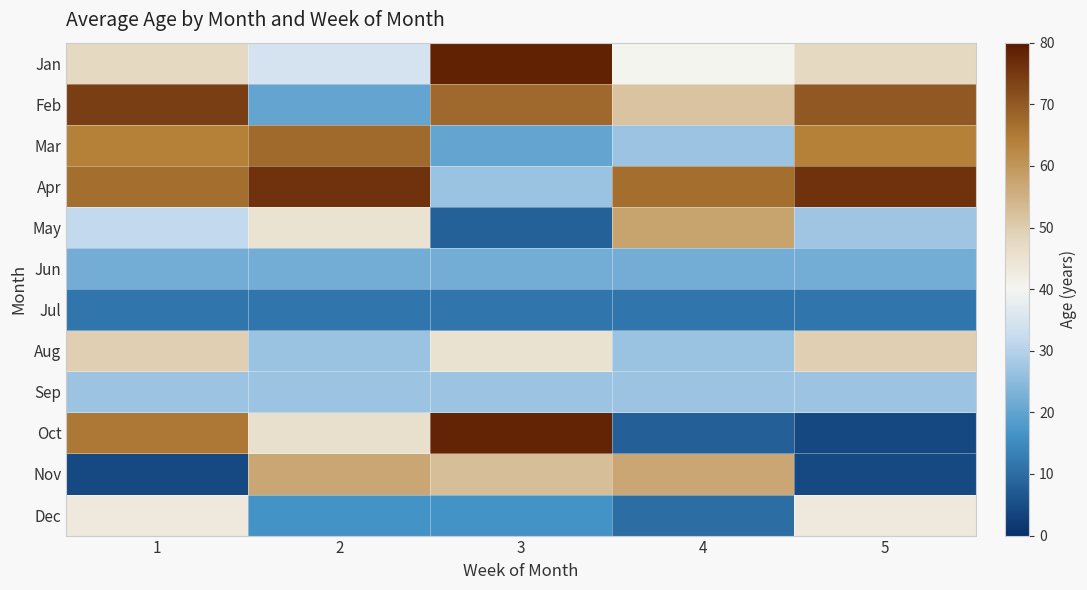

Which series has the largest range (max minus min)?

Oct